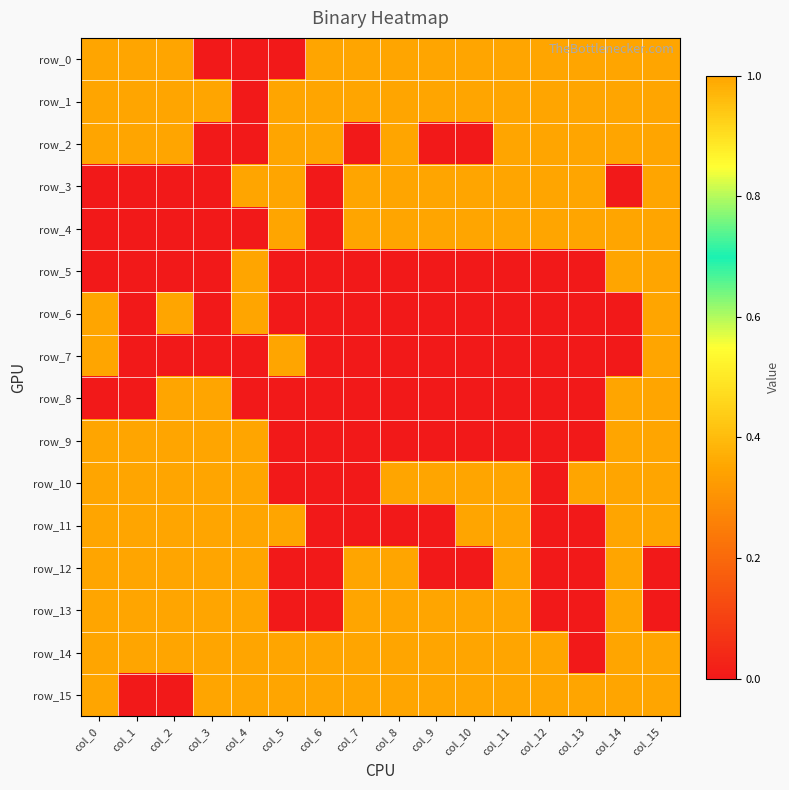

Which label corresponds to the largest value in the chart?

col_0